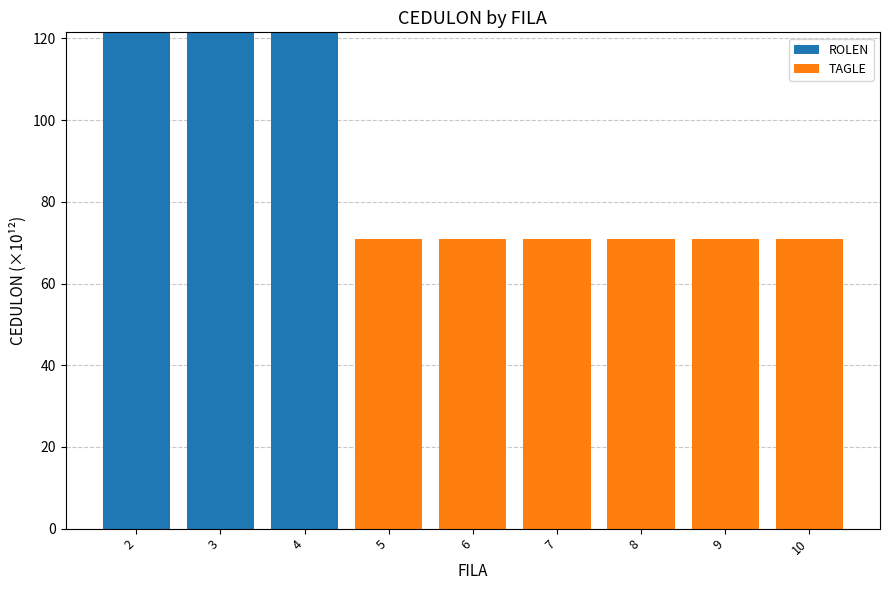

What is the total value across all series at 2?

121.5